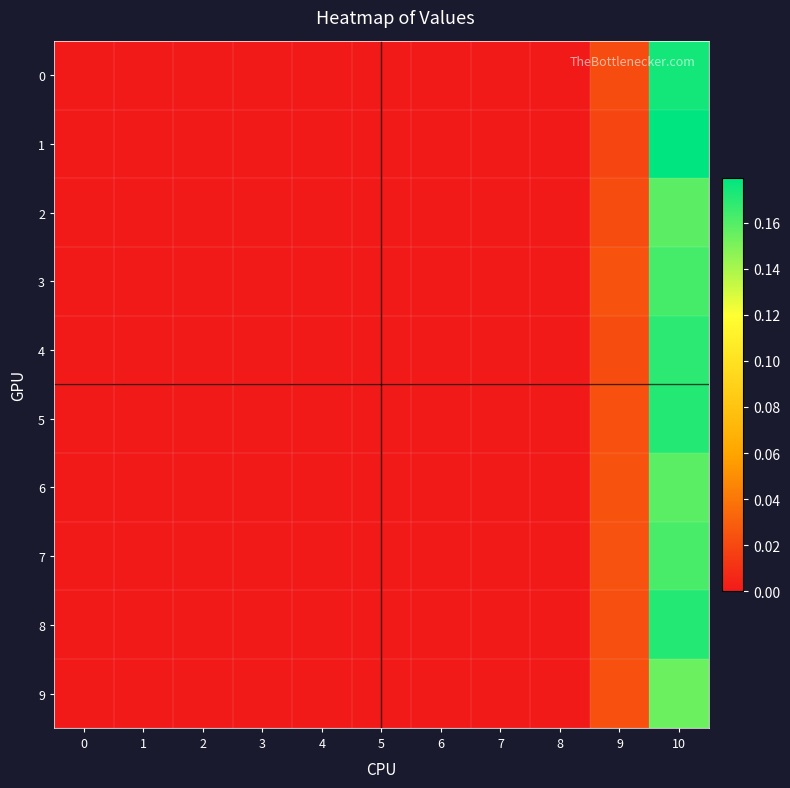

Which series has the largest total across all categories?

1